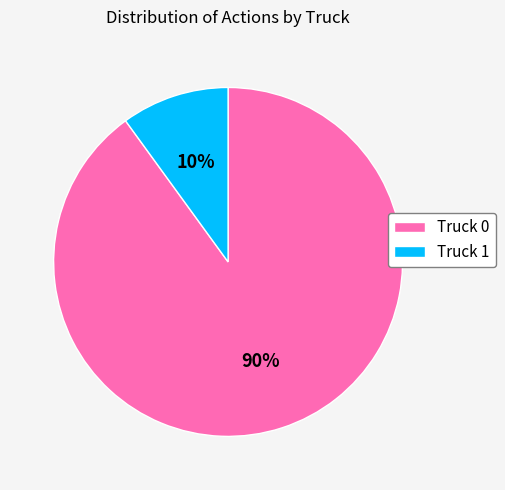

Is it true that Truck 0 is 76% of the pie?

False